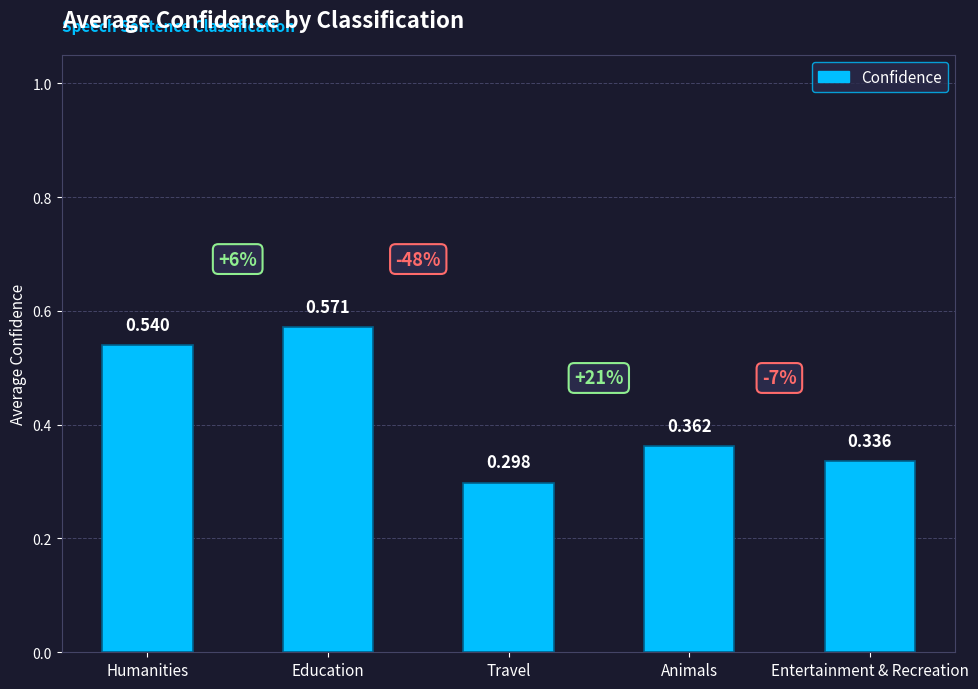

Which category has the lowest value across all series?

Travel